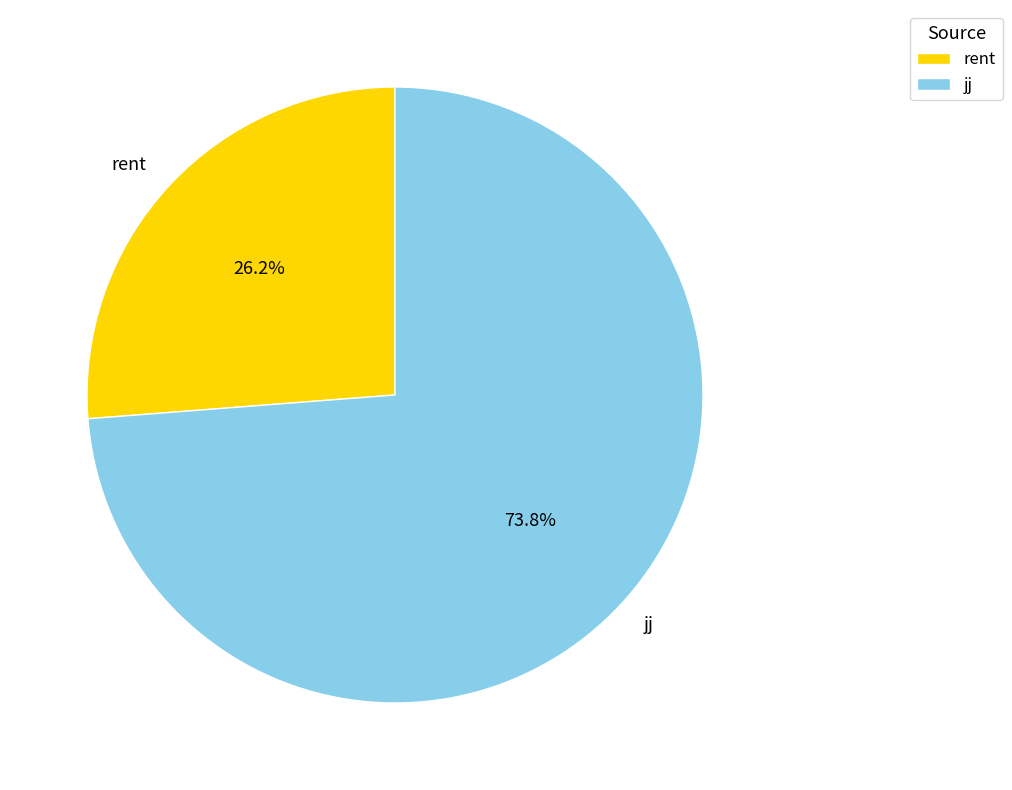

Is there any slice that represents more than half of the pie?

Yes